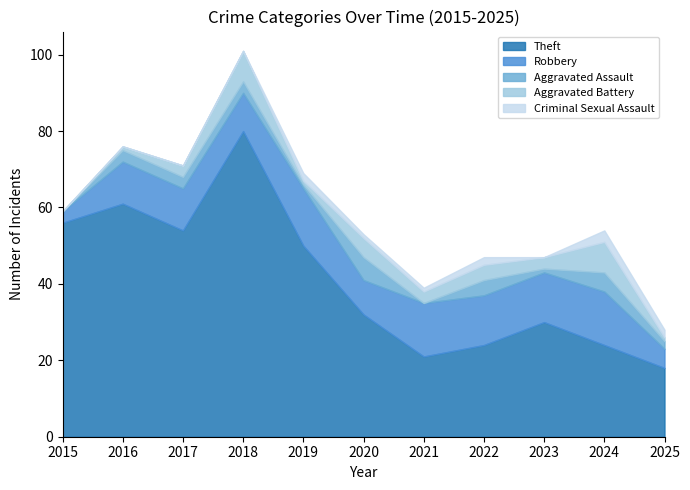

How many values in Aggravated Battery are above zero?

10